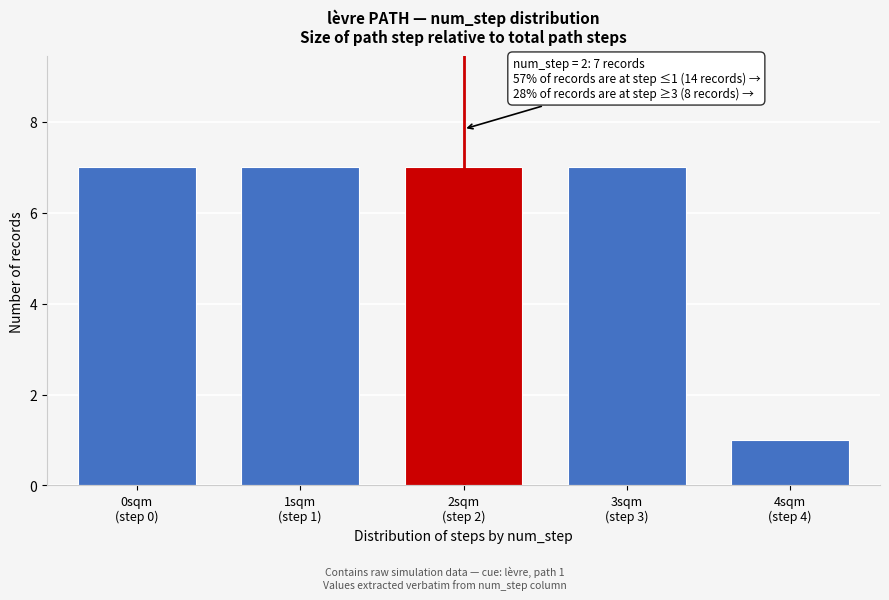

Reading left to right, transcribe all the data shown in this chart.

7	7	7	7	1